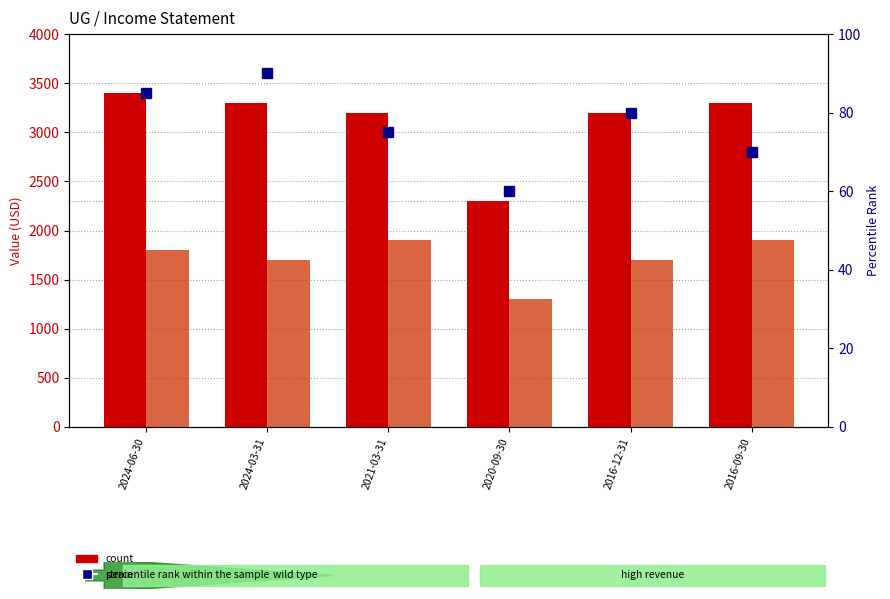

What is the difference between the maximum and minimum values in the Total Revenue series?

1100